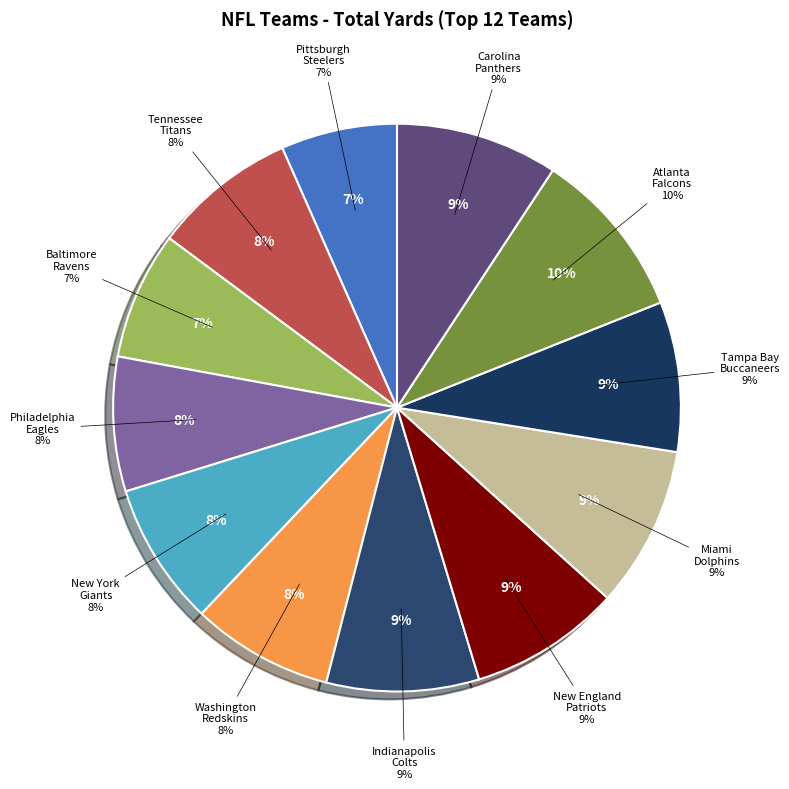

To the nearest percent, what is the average slice percentage?

8%